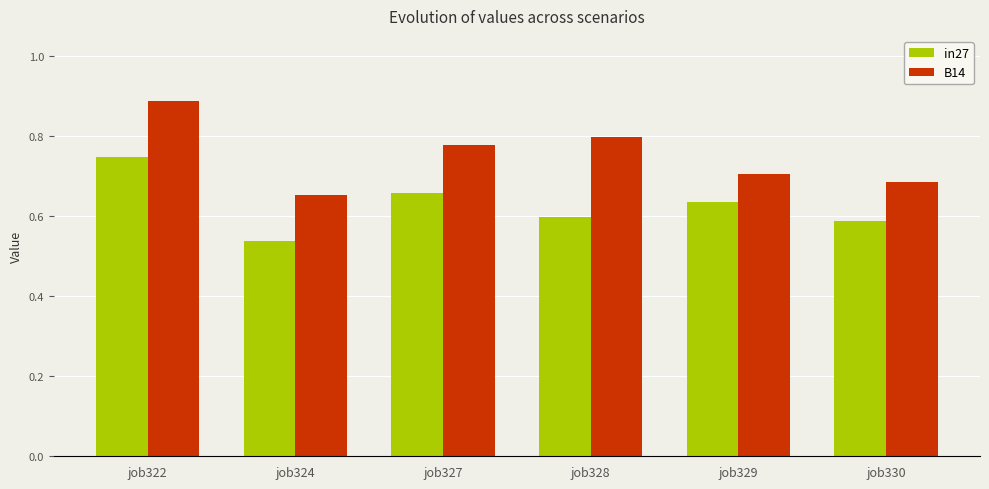

What is the total value across all series at job327?

1.4